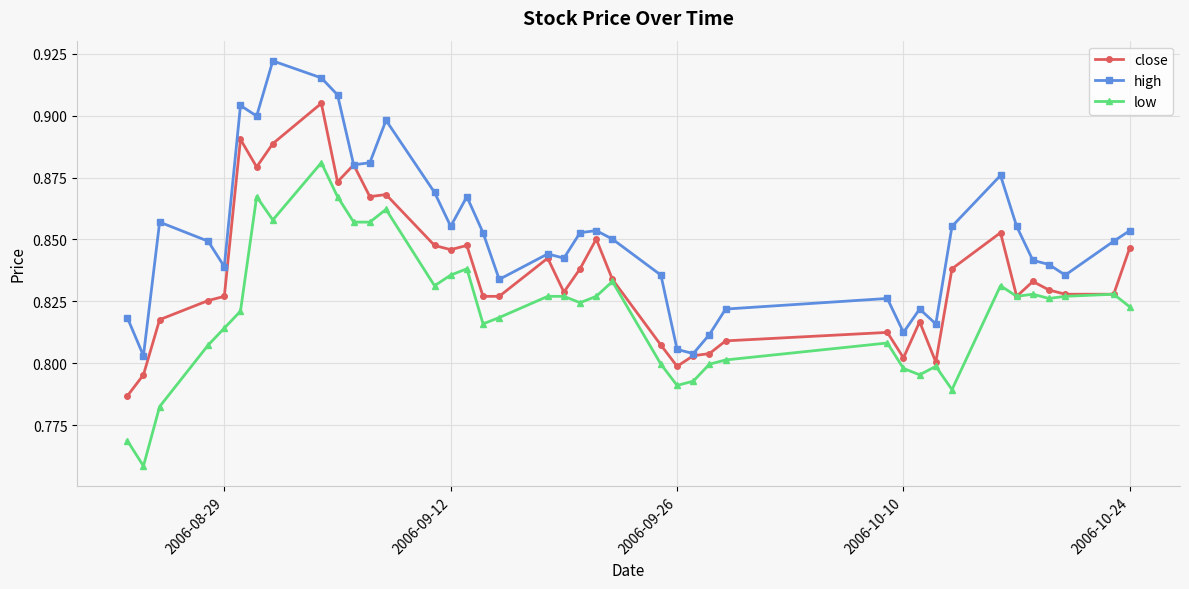

At how many categories does at least one series exceed 0?

40